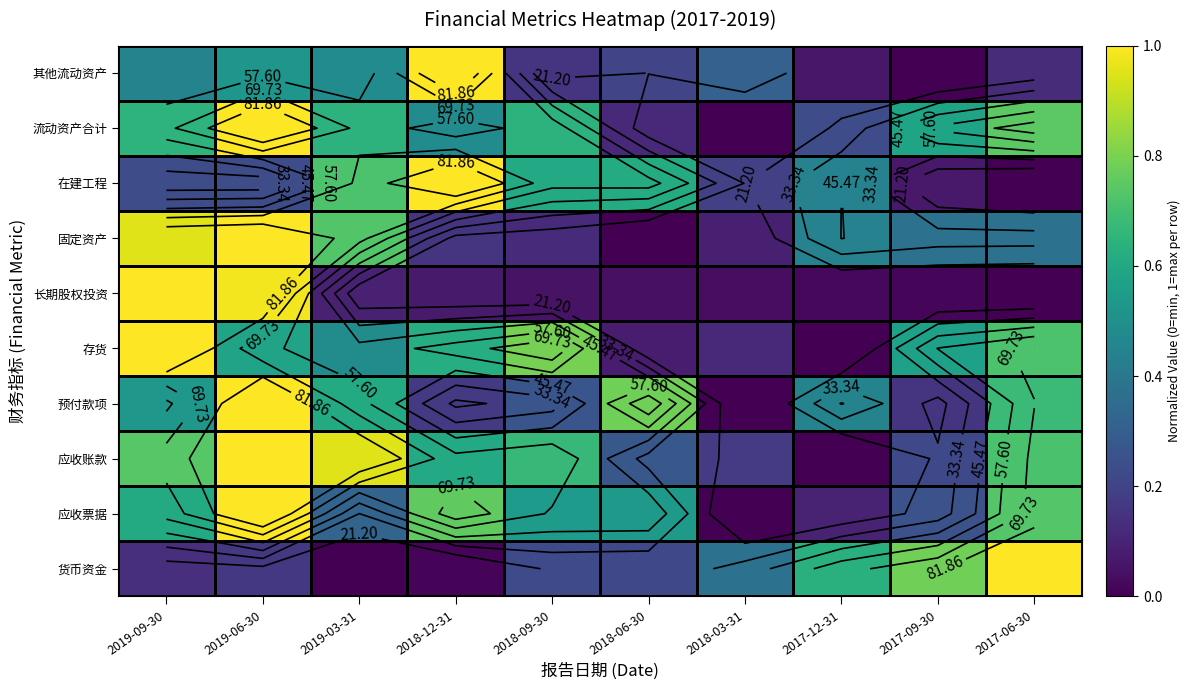

Read the 应收票据 value at 2017-09-30.

0.3